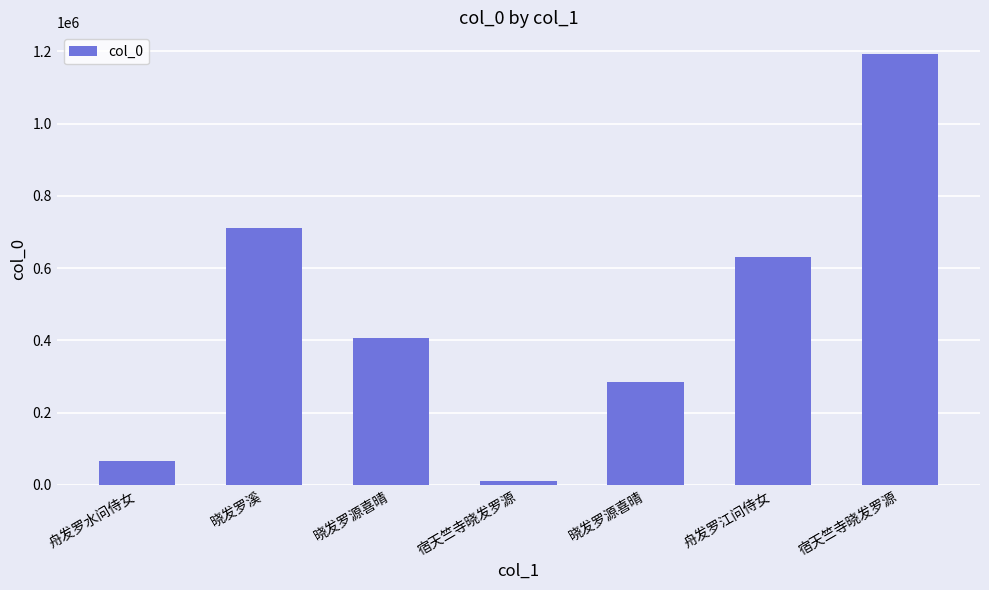

True or false: the data shows 407817 at 晓发罗源喜晴.

True